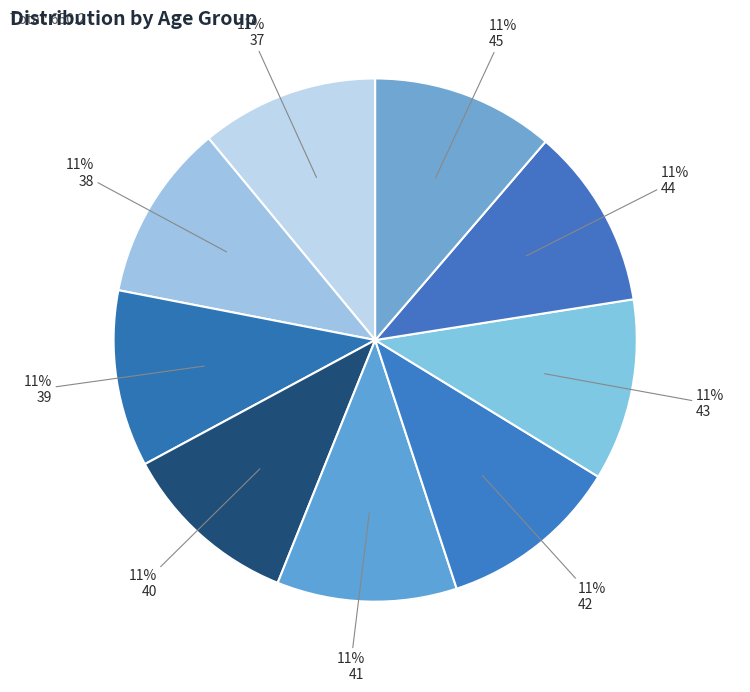

Does 37 account for over 50% of the chart?

No